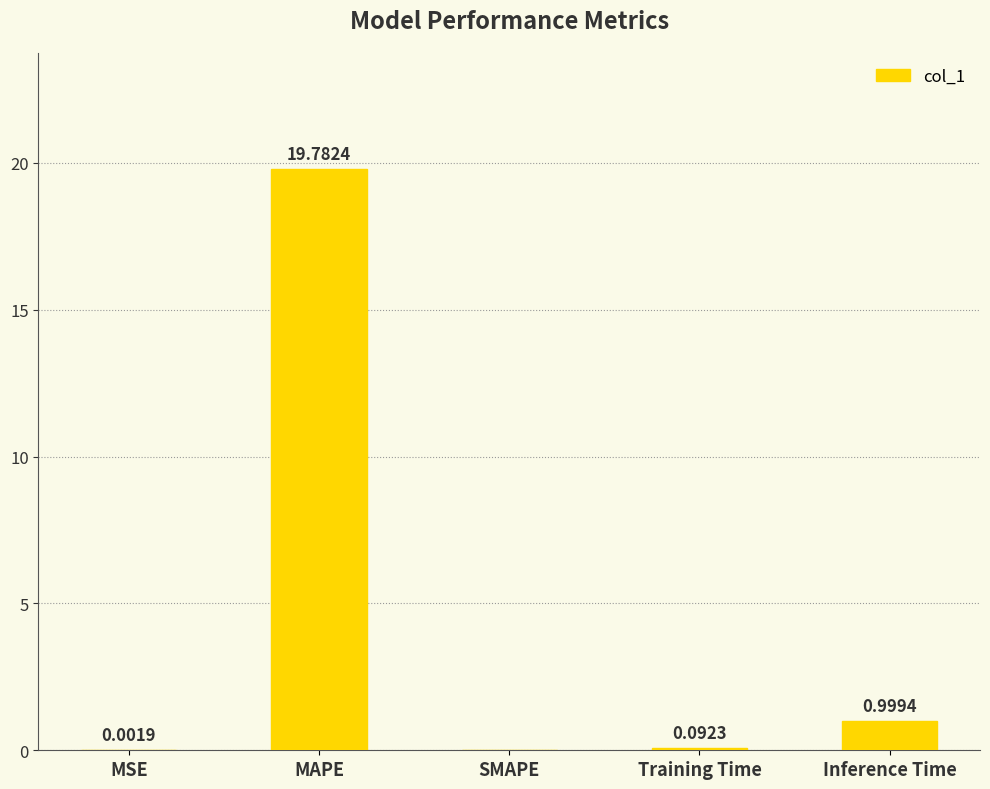

Which label corresponds to the largest value in the chart?

MAPE